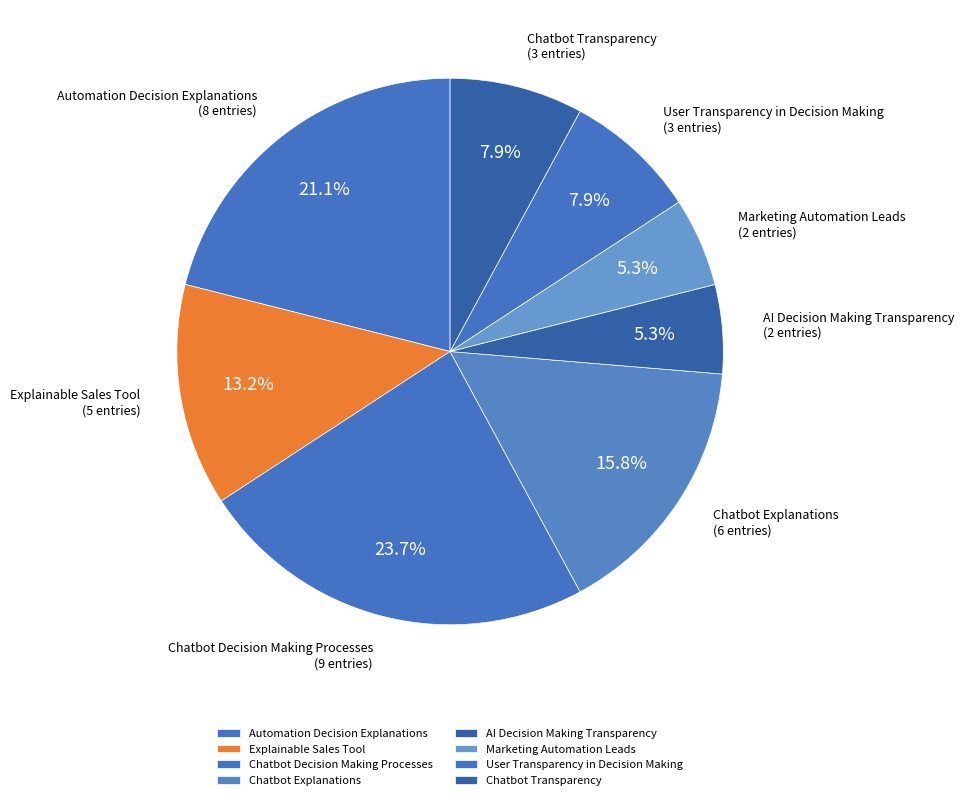

To the nearest percent, what portion does User Transparency in Decision Making represent?

8%